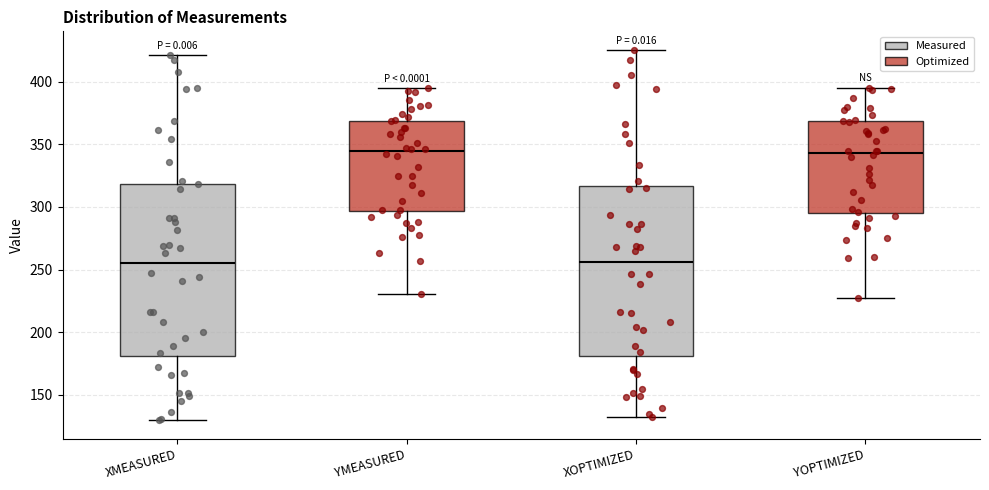

Reading left to right, read every box against the y-axis: the position of its median line, the range the box covers, and the ends of its whiskers. The values are not printed on the chart, so give them approximately, as read against the axis.

XMEASURED: median 255, box 180 to 320, whiskers 130 to 420
YMEASURED: median 345, box 295 to 370, whiskers 230 to 395
XOPTIMIZED: median 255, box 180 to 315, whiskers 130 to 425
YOPTIMIZED: median 345, box 295 to 370, whiskers 225 to 395